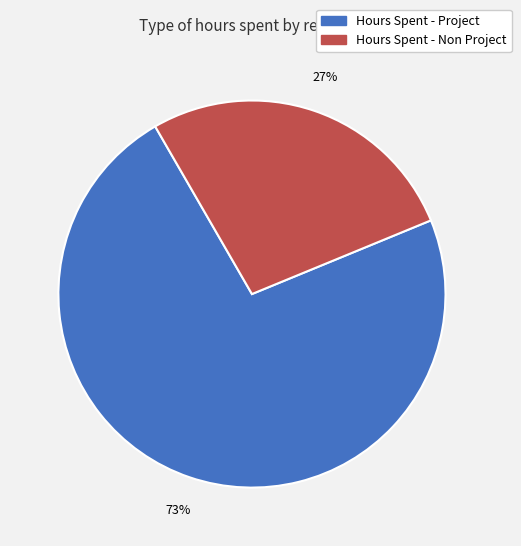

To the nearest percent, what is the average slice percentage?

50%